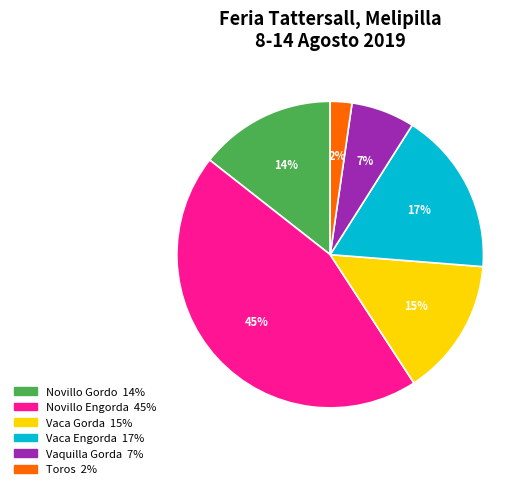

Does Vaca Engorda represent more than half of the total?

No